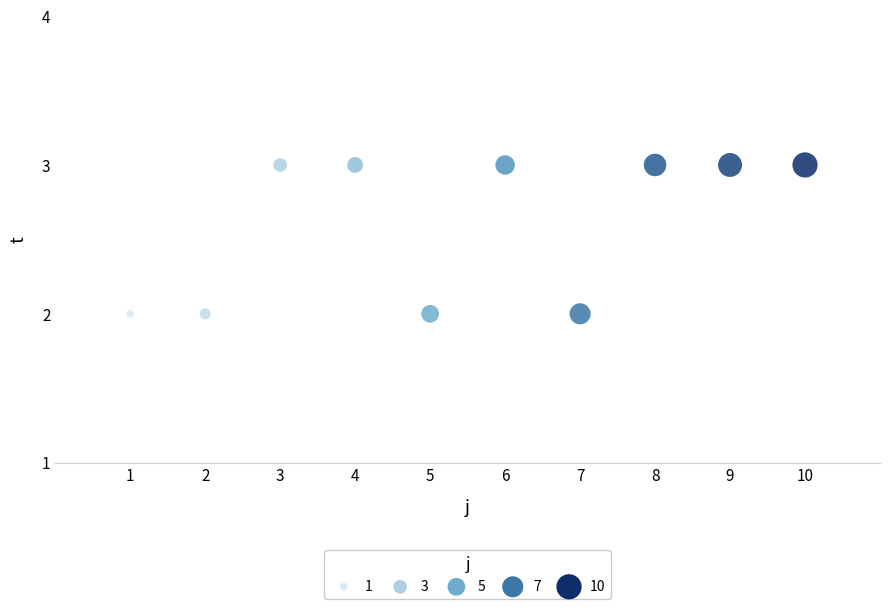

What is the average X value?

6